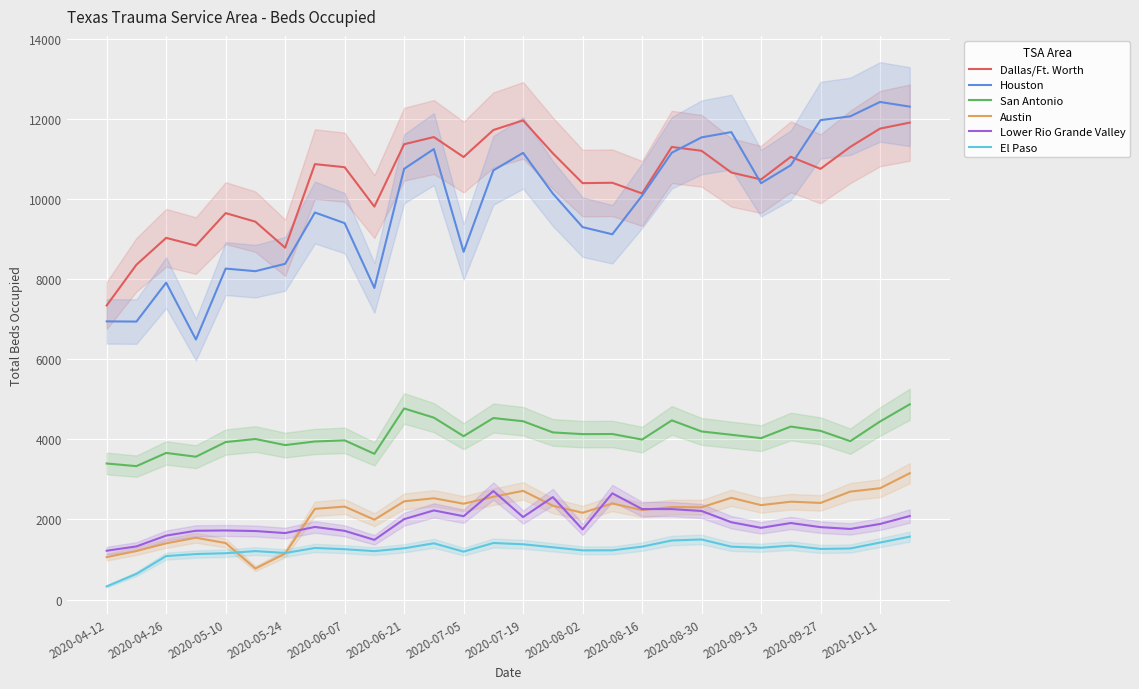

What is the maximum value for El Paso?

1570